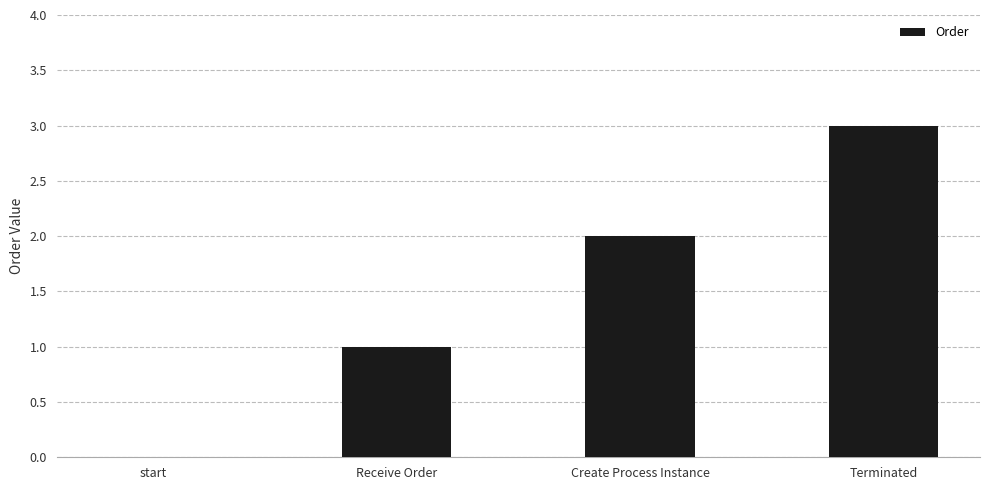

What is the change in value from start to Terminated?

+3